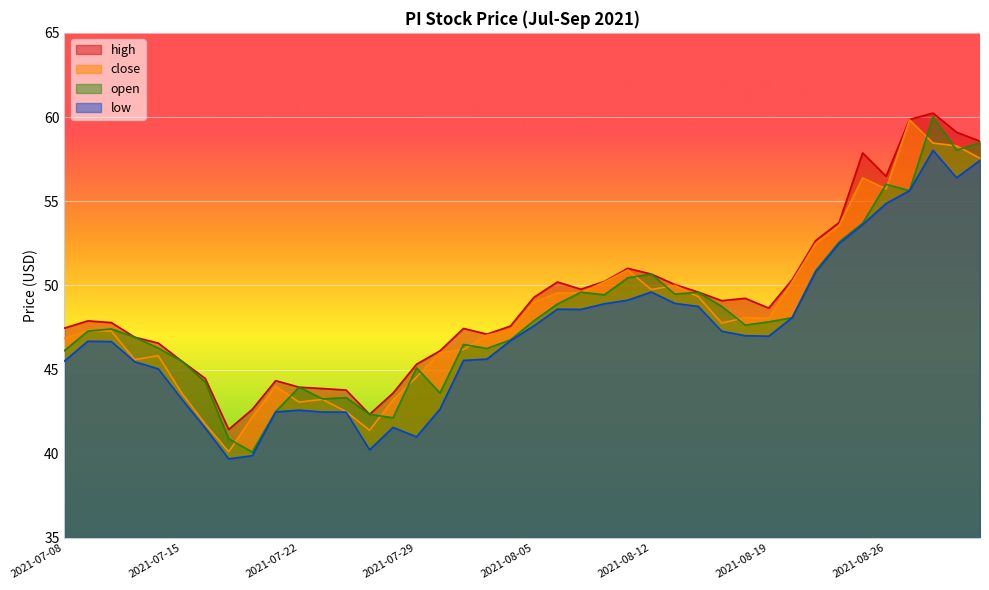

Which series has the largest range (max minus min)?

open